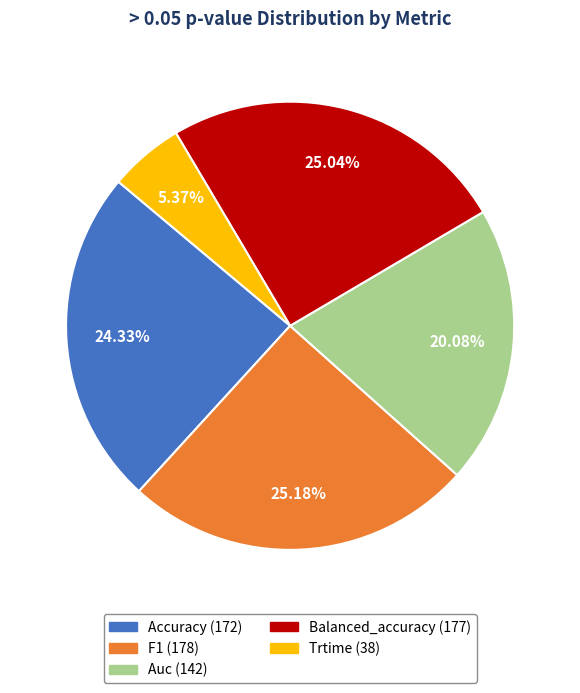

Which category has the smallest portion of the pie?

Trtime